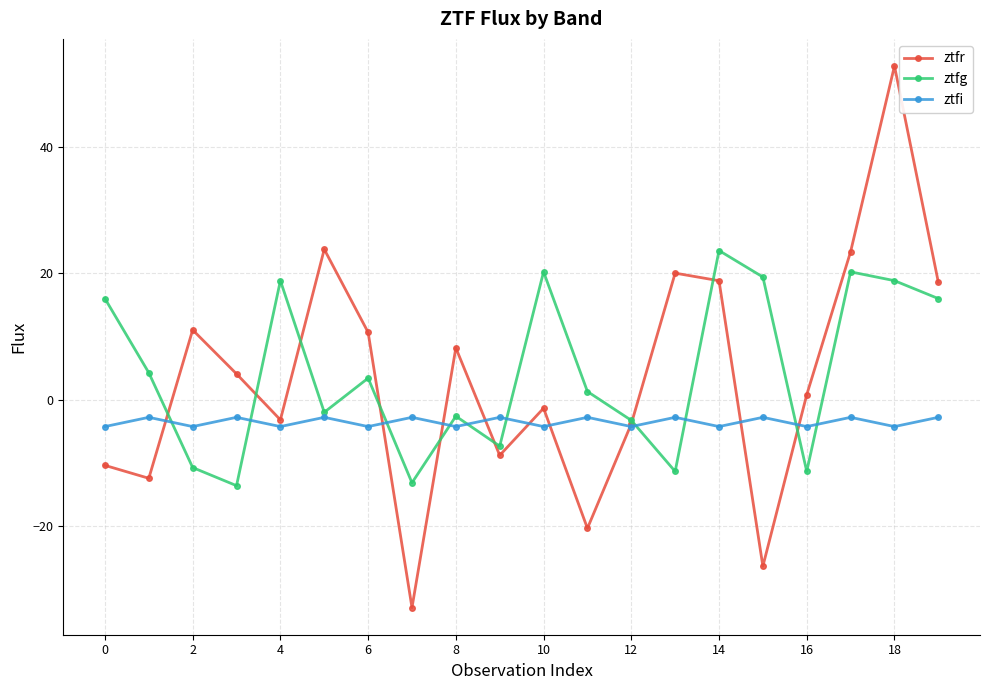

What is the difference between the maximum and minimum values in the ztfg series?

37.2